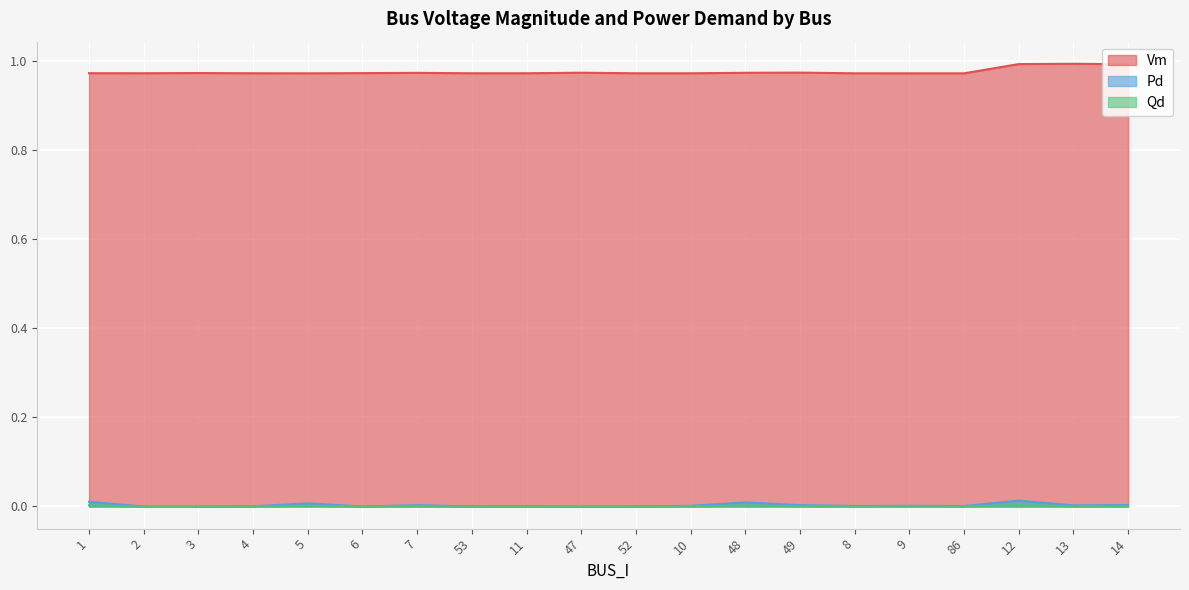

True or false: Pd has a value of -0.0 at 2.

False